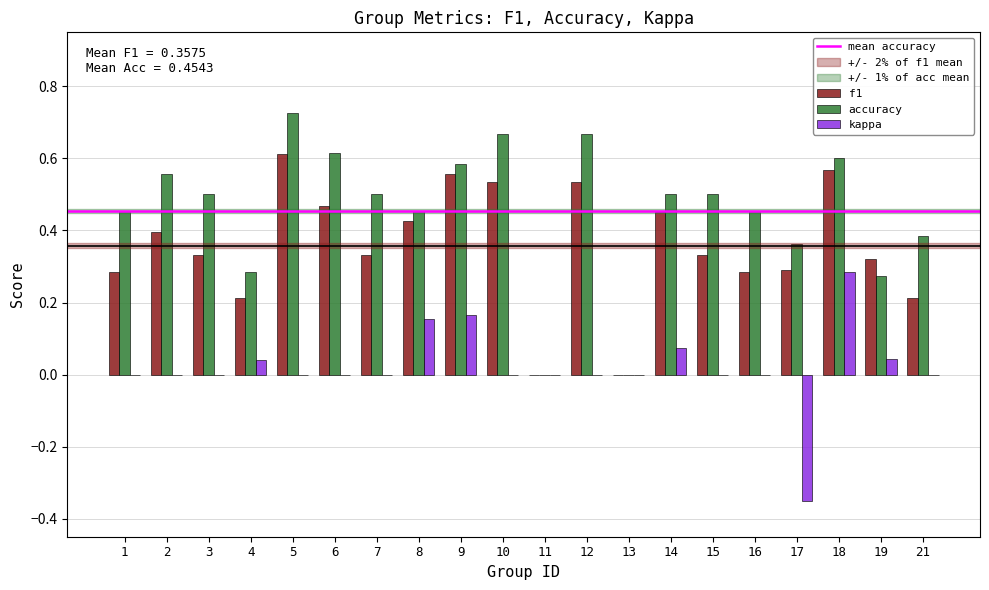

At which category is the sum across all series the highest?

18